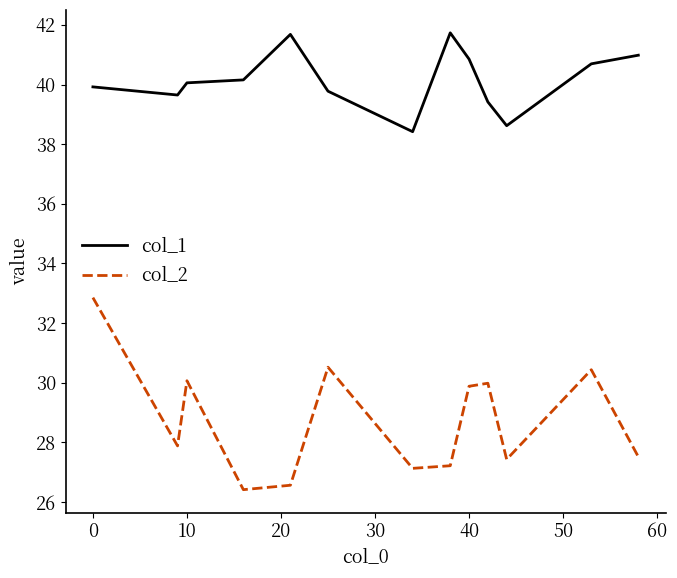

What is the smallest value displayed?

26.4